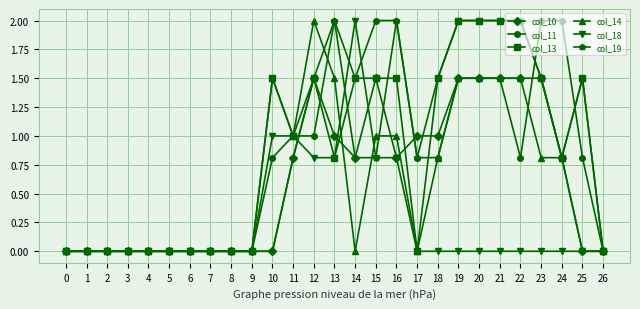

True or false: col_11 has more than 0 points higher than both neighbors.

True